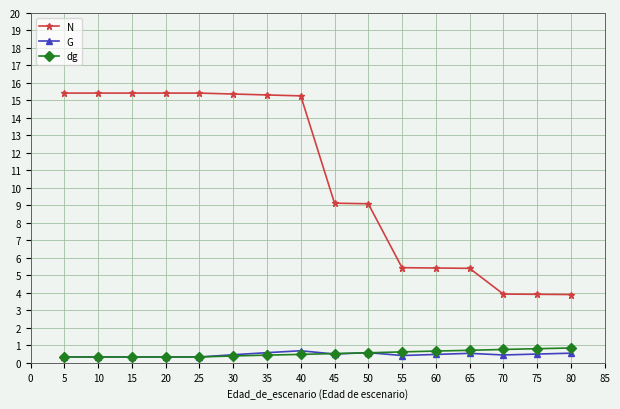

What is the value of the G point at the 7th from the left?

0.6